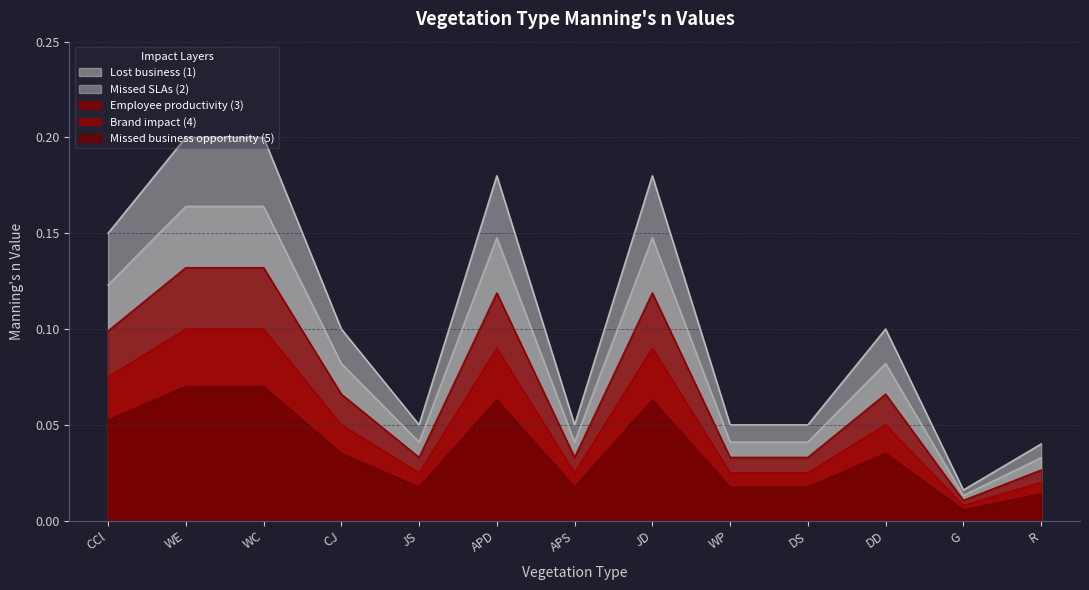

Where is the first local minimum?

JS